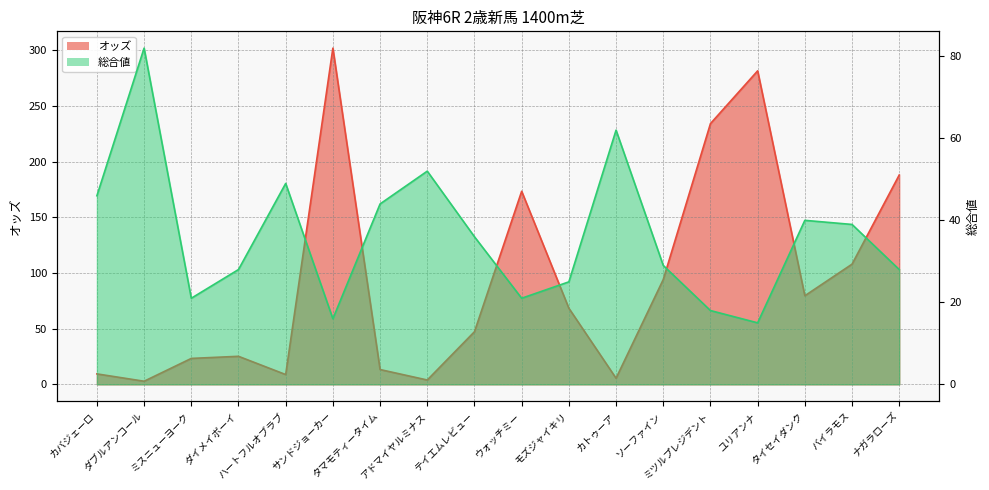

Does the chart have visible grid lines?

Yes